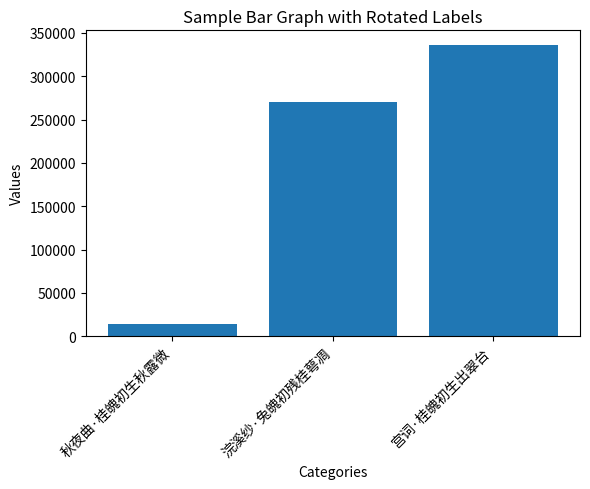

Reading left to right, what are all the values shown in this chart?

14455	269702	336142